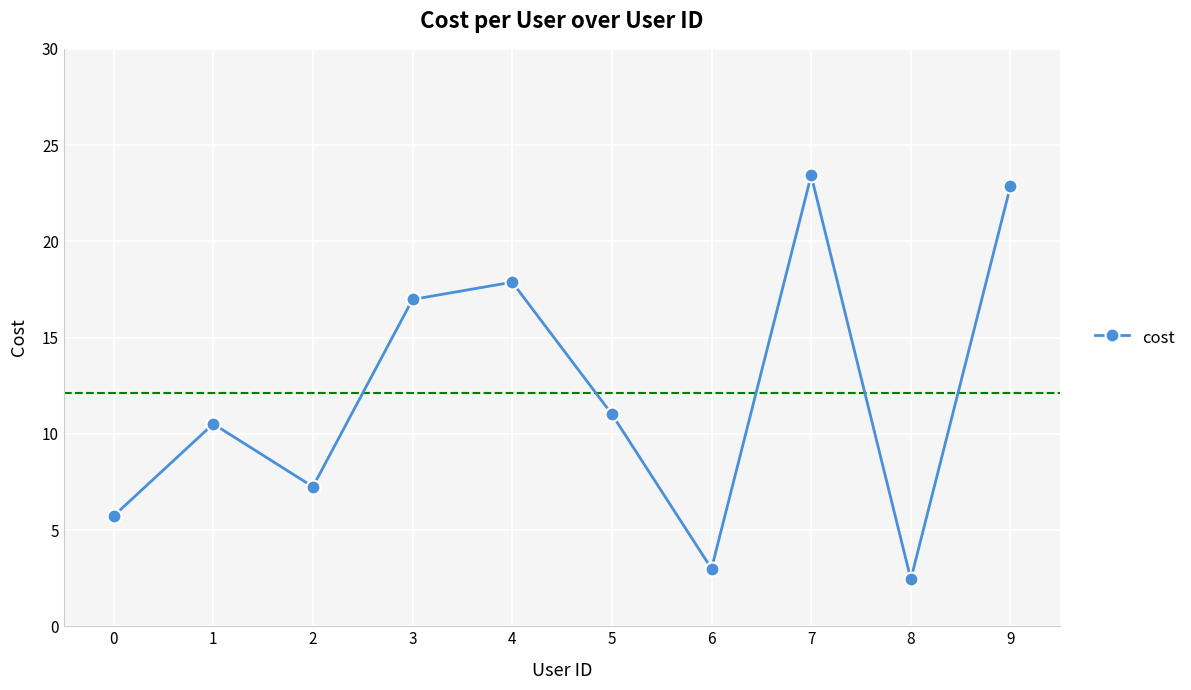

Does the chart have visible grid lines?

Yes